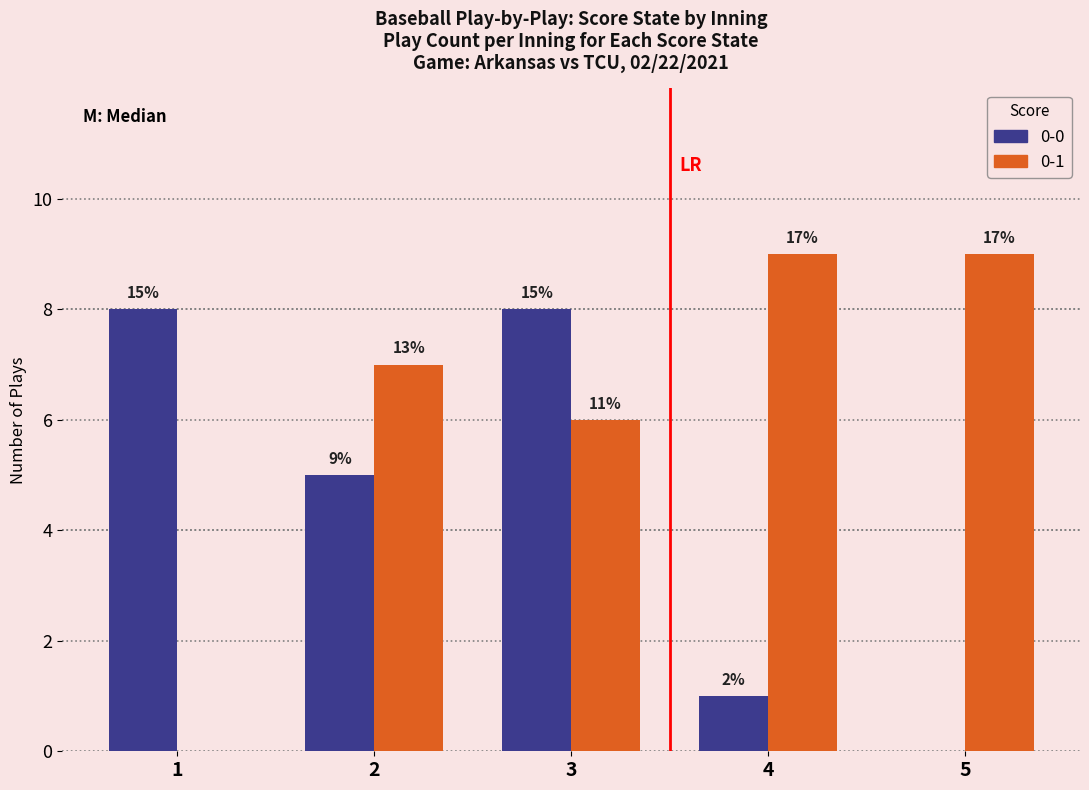

Are the bars horizontal?

No